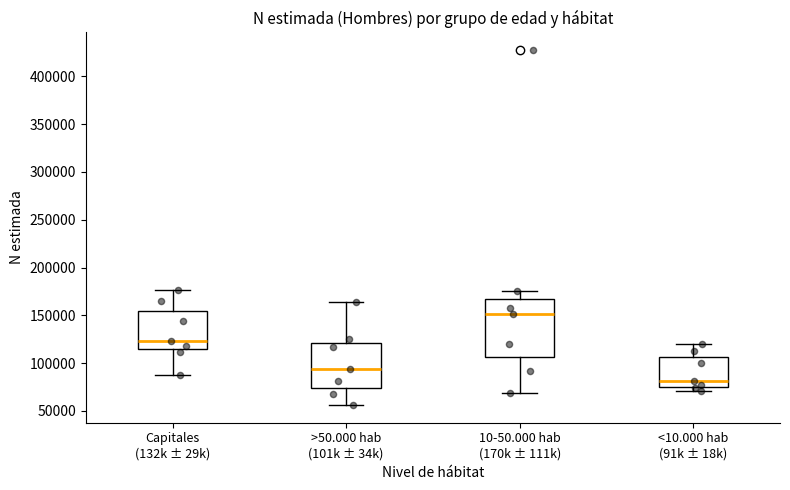

Reading left to right, transcribe this box plot: for each box, give where its median line is, the range the box spans, and where its two whiskers end, as read against the y-axis. The values are not printed on the chart, so give them approximately, as read against the axis.

Capitales (132k ± 29k): median 125000, box 115000 to 155000, whiskers 85000 to 175000
>50.000 hab (101k ± 34k): median 95000, box 75000 to 120000, whiskers 55000 to 165000
10-50.000 hab (170k ± 111k): median 150000, box 105000 to 165000, whiskers 70000 to 175000
<10.000 hab (91k ± 18k): median 80000, box 75000 to 105000, whiskers 70000 to 120000